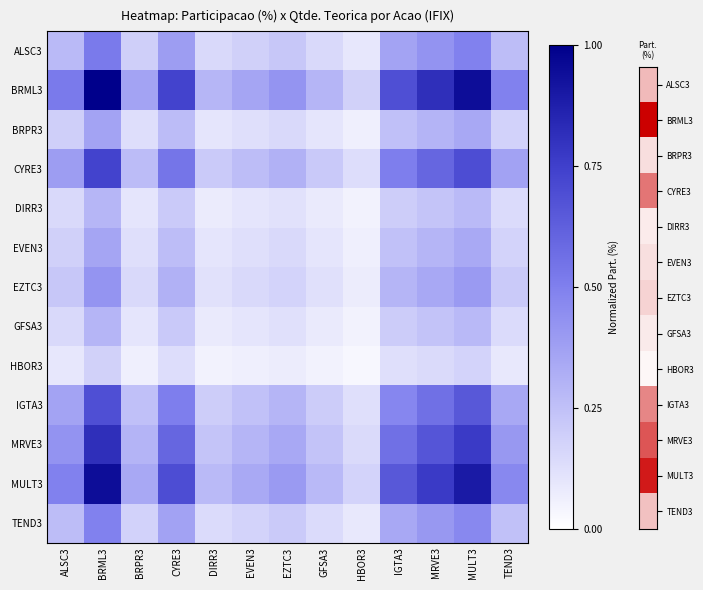

Reading left to right, what are all the values shown in this chart?

ALSC3: ALSC3=0.3	BRML3=0.5	BRPR3=0.2	CYRE3=0.4	DIRR3=0.1	EVEN3=0.2	EZTC3=0.2	GFSA3=0.2	HBOR3=0.1	IGTA3=0.4	MRVE3=0.4	MULT3=0.5	TEND3=0.3
BRML3: ALSC3=0.5	BRML3=1.0	BRPR3=0.4	CYRE3=0.7	DIRR3=0.3	EVEN3=0.4	EZTC3=0.4	GFSA3=0.3	HBOR3=0.2	IGTA3=0.7	MRVE3=0.8	MULT3=0.9	TEND3=0.5
BRPR3: ALSC3=0.2	BRML3=0.4	BRPR3=0.1	CYRE3=0.3	DIRR3=0.1	EVEN3=0.1	EZTC3=0.2	GFSA3=0.1	HBOR3=0.1	IGTA3=0.2	MRVE3=0.3	MULT3=0.3	TEND3=0.2
CYRE3: ALSC3=0.4	BRML3=0.7	BRPR3=0.3	CYRE3=0.5	DIRR3=0.2	EVEN3=0.3	EZTC3=0.3	GFSA3=0.2	HBOR3=0.1	IGTA3=0.5	MRVE3=0.6	MULT3=0.7	TEND3=0.4
DIRR3: ALSC3=0.1	BRML3=0.3	BRPR3=0.1	CYRE3=0.2	DIRR3=0.1	EVEN3=0.1	EZTC3=0.1	GFSA3=0.1	HBOR3=0.1	IGTA3=0.2	MRVE3=0.2	MULT3=0.3	TEND3=0.1
EVEN3: ALSC3=0.2	BRML3=0.4	BRPR3=0.1	CYRE3=0.3	DIRR3=0.1	EVEN3=0.1	EZTC3=0.1	GFSA3=0.1	HBOR3=0.1	IGTA3=0.2	MRVE3=0.3	MULT3=0.3	TEND3=0.2
EZTC3: ALSC3=0.2	BRML3=0.4	BRPR3=0.2	CYRE3=0.3	DIRR3=0.1	EVEN3=0.1	EZTC3=0.2	GFSA3=0.1	HBOR3=0.1	IGTA3=0.3	MRVE3=0.3	MULT3=0.4	TEND3=0.2
GFSA3: ALSC3=0.2	BRML3=0.3	BRPR3=0.1	CYRE3=0.2	DIRR3=0.1	EVEN3=0.1	EZTC3=0.1	GFSA3=0.1	HBOR3=0.1	IGTA3=0.2	MRVE3=0.2	MULT3=0.3	TEND3=0.1
HBOR3: ALSC3=0.1	BRML3=0.2	BRPR3=0.1	CYRE3=0.1	DIRR3=0.1	EVEN3=0.1	EZTC3=0.1	GFSA3=0.1	HBOR3=0.0	IGTA3=0.1	MRVE3=0.1	MULT3=0.2	TEND3=0.1
IGTA3: ALSC3=0.4	BRML3=0.7	BRPR3=0.2	CYRE3=0.5	DIRR3=0.2	EVEN3=0.2	EZTC3=0.3	GFSA3=0.2	HBOR3=0.1	IGTA3=0.5	MRVE3=0.6	MULT3=0.7	TEND3=0.3
MRVE3: ALSC3=0.4	BRML3=0.8	BRPR3=0.3	CYRE3=0.6	DIRR3=0.2	EVEN3=0.3	EZTC3=0.3	GFSA3=0.2	HBOR3=0.1	IGTA3=0.6	MRVE3=0.7	MULT3=0.8	TEND3=0.4
MULT3: ALSC3=0.5	BRML3=0.9	BRPR3=0.3	CYRE3=0.7	DIRR3=0.3	EVEN3=0.3	EZTC3=0.4	GFSA3=0.3	HBOR3=0.2	IGTA3=0.7	MRVE3=0.8	MULT3=0.9	TEND3=0.5
TEND3: ALSC3=0.3	BRML3=0.5	BRPR3=0.2	CYRE3=0.4	DIRR3=0.1	EVEN3=0.2	EZTC3=0.2	GFSA3=0.1	HBOR3=0.1	IGTA3=0.3	MRVE3=0.4	MULT3=0.5	TEND3=0.2